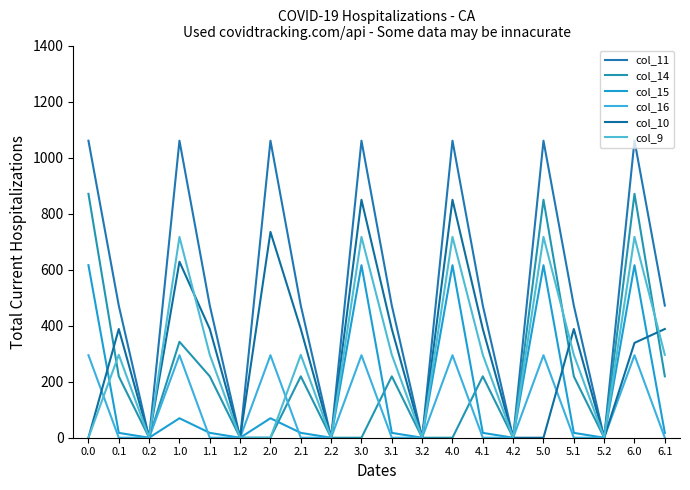

What is the label of the 4th point from the left?

1.0